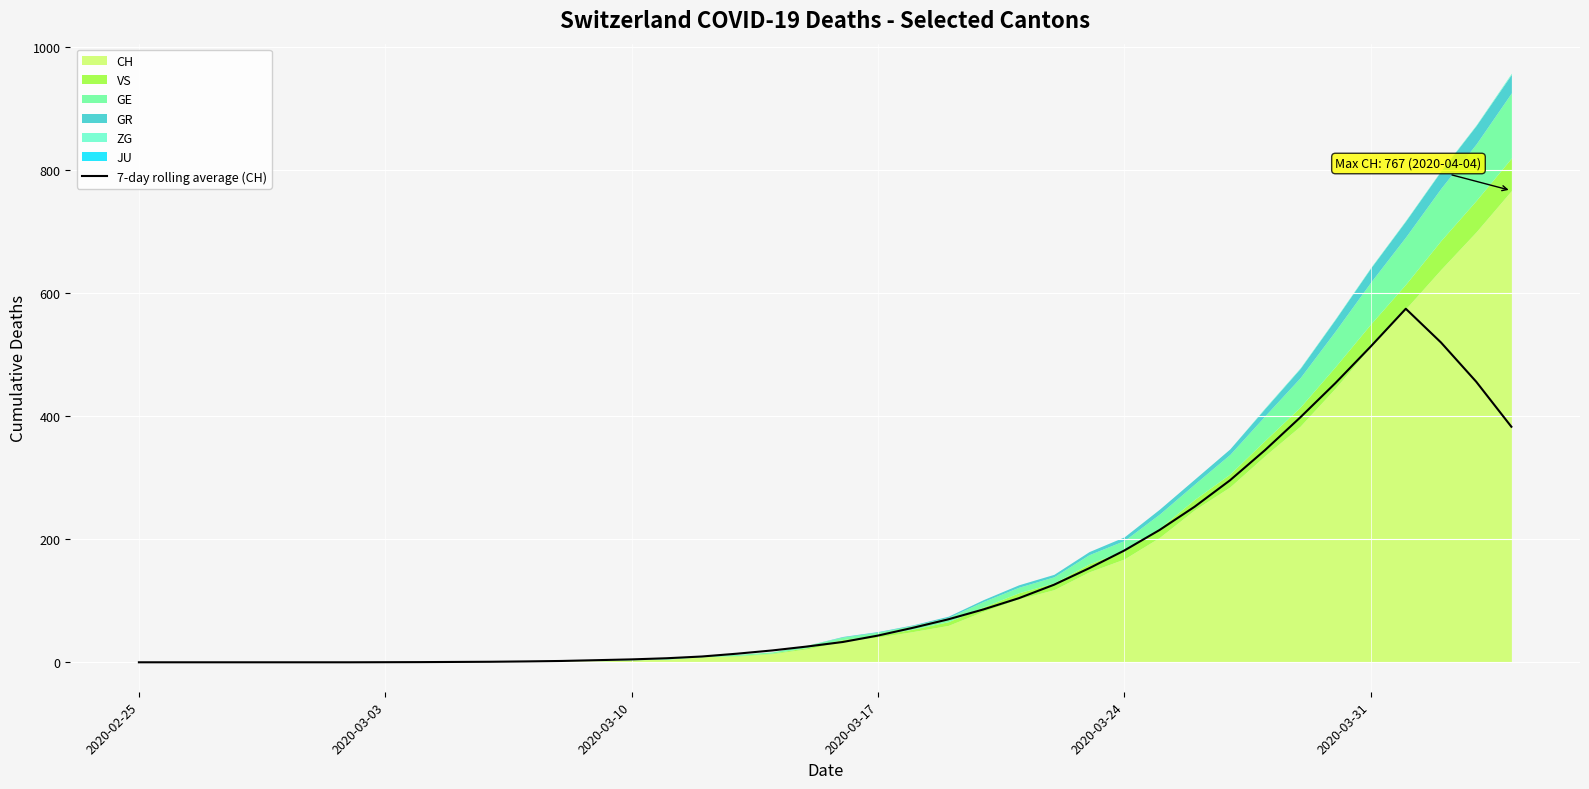

How many points are higher than both their immediate neighbors (excluding endpoints)?

1